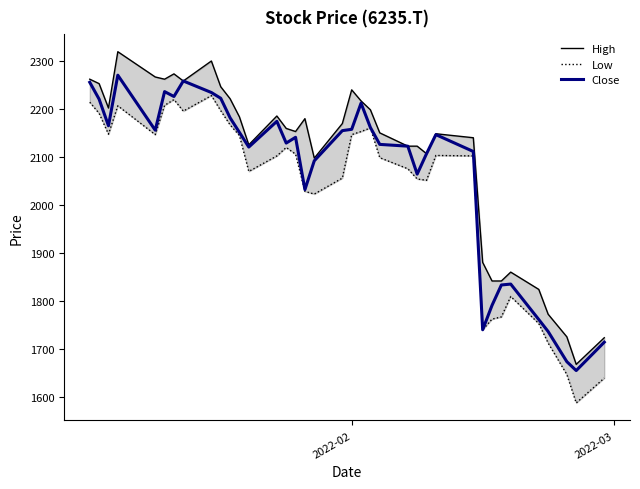

What is the highest value of the Close series?

2270.0